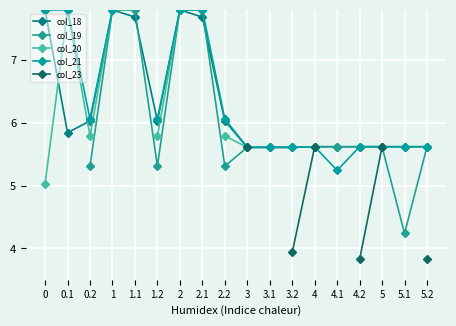

What is the difference between the col_21 values at 5.1 and 1?

2.2